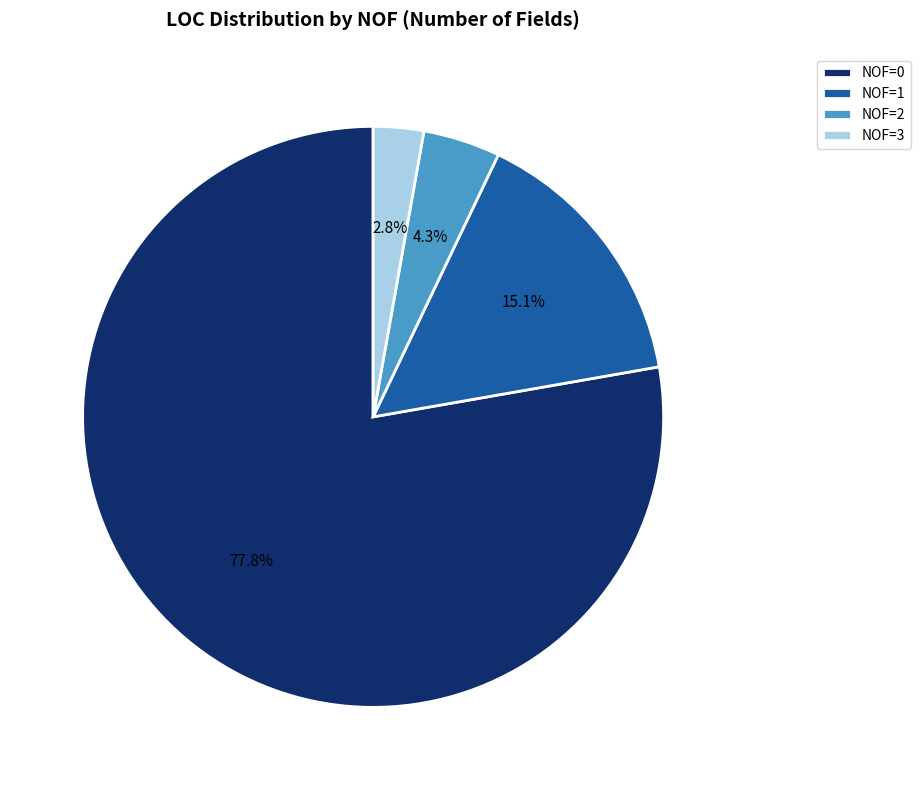

Rank the categories by value from highest to lowest.

NOF=0, NOF=1, NOF=2, NOF=3